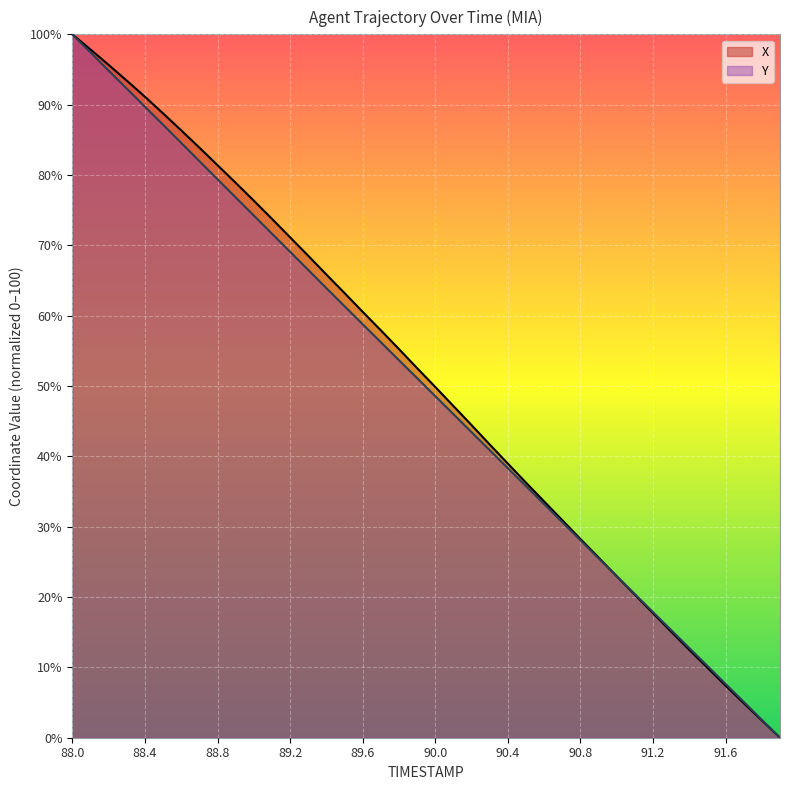

The Y series shows 66.5 at 89.3. True or false?

True